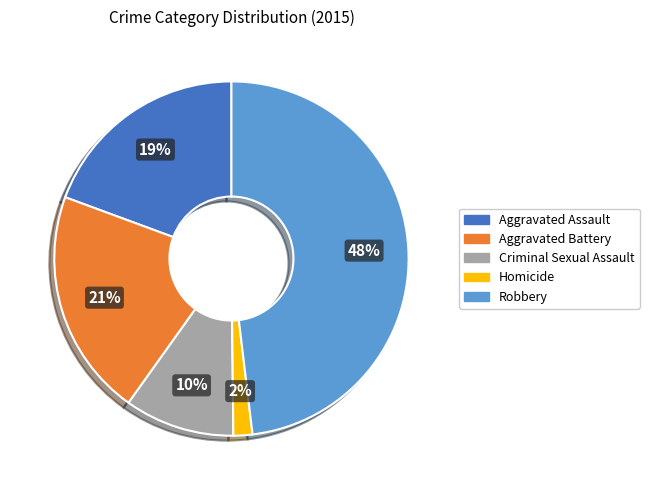

Rank the categories by value from lowest to highest.

Homicide, Criminal Sexual Assault, Aggravated Assault, Aggravated Battery, Robbery